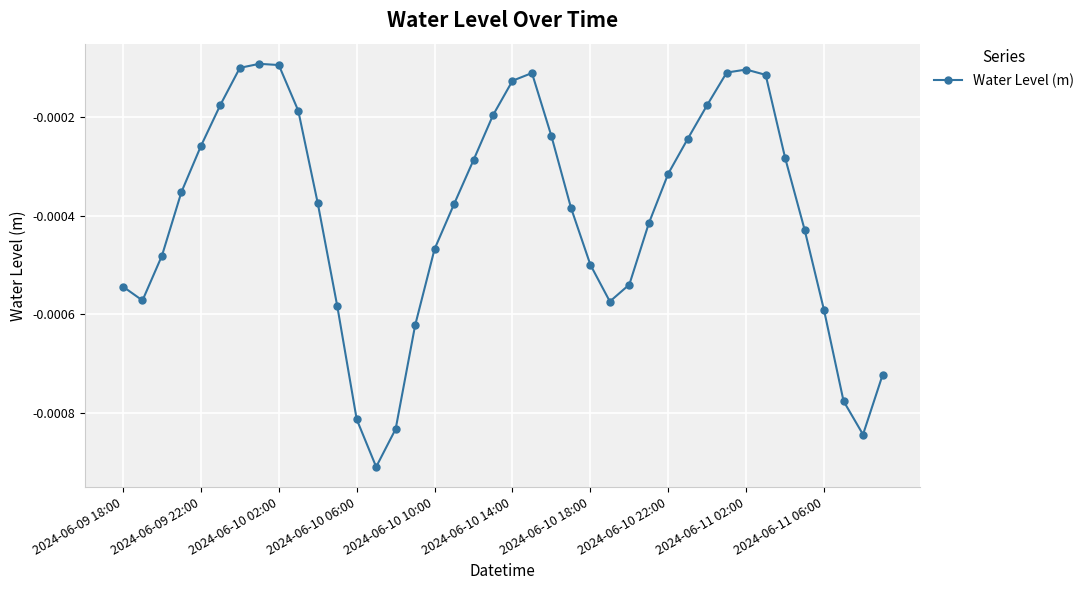

True or false: the data has more than 0 interior local peaks.

True